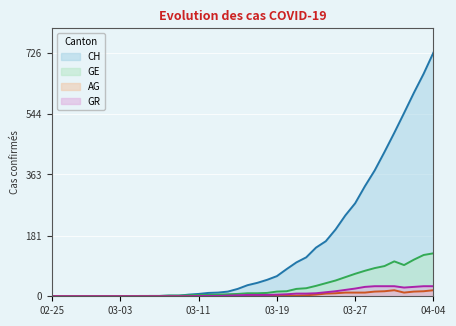

How many lines are shown in the chart?

4